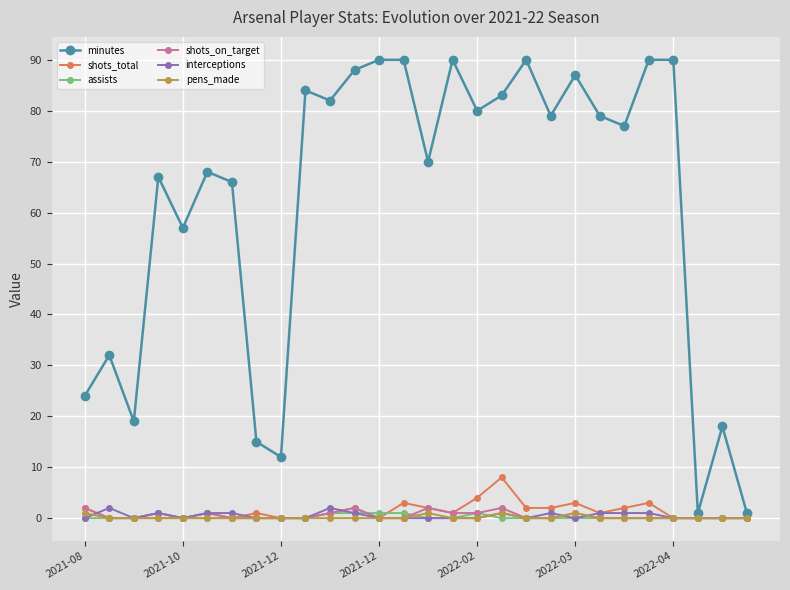

What is the maximum value for shots_total?

8